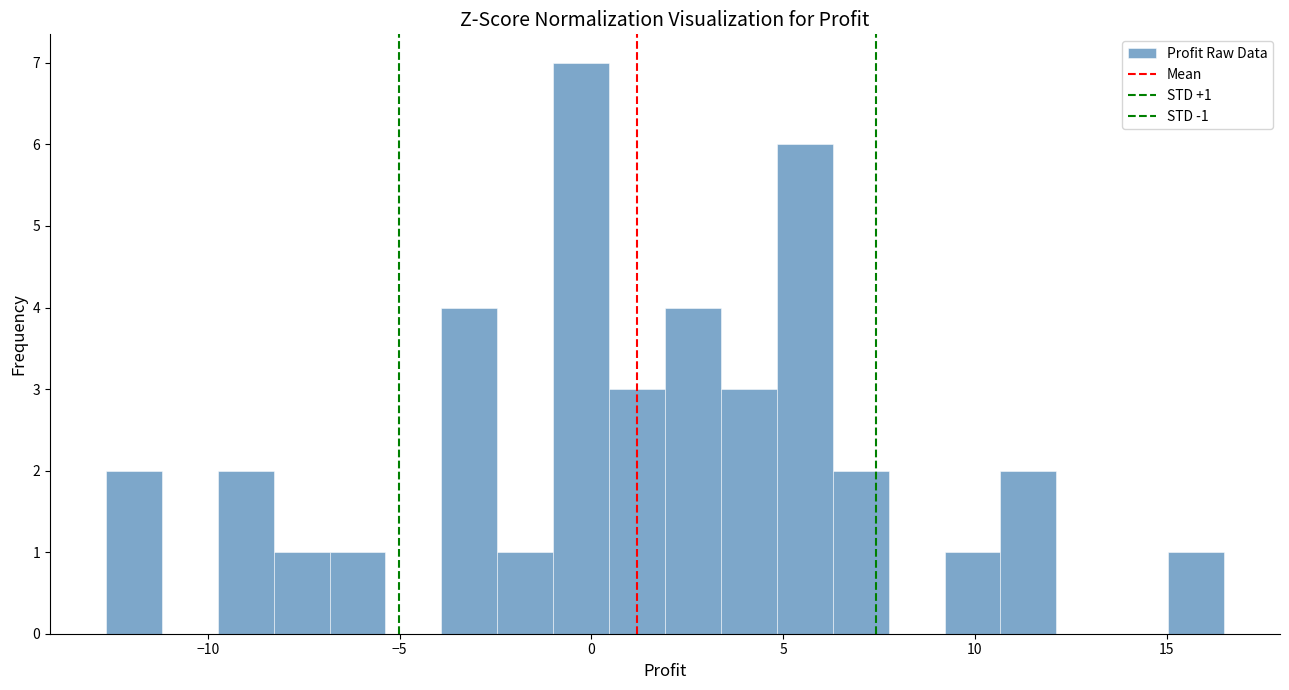

Around what value on the x-axis is the tallest bar? Give the approximate position of its centre, as read against the axis.

-0.5